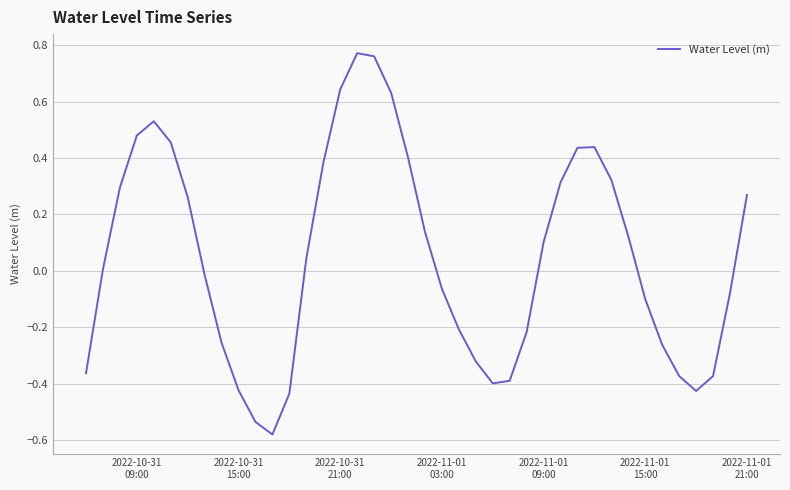

What is the difference between the maximum and minimum values?

1.4